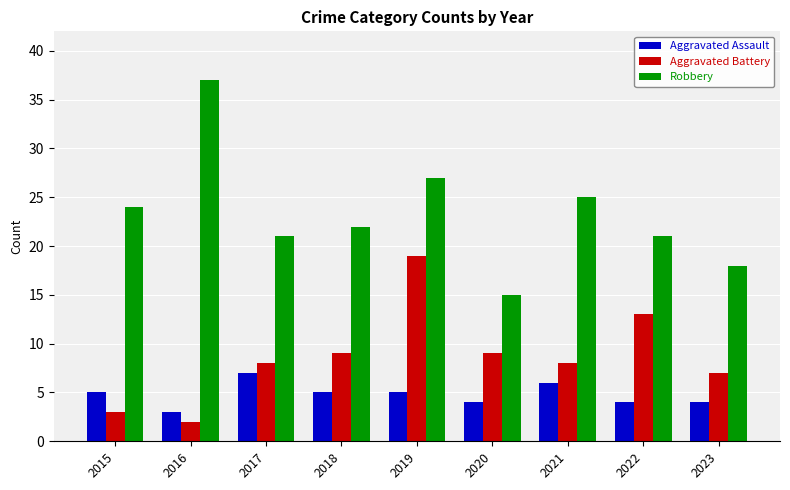

How many bars are there in total?

27